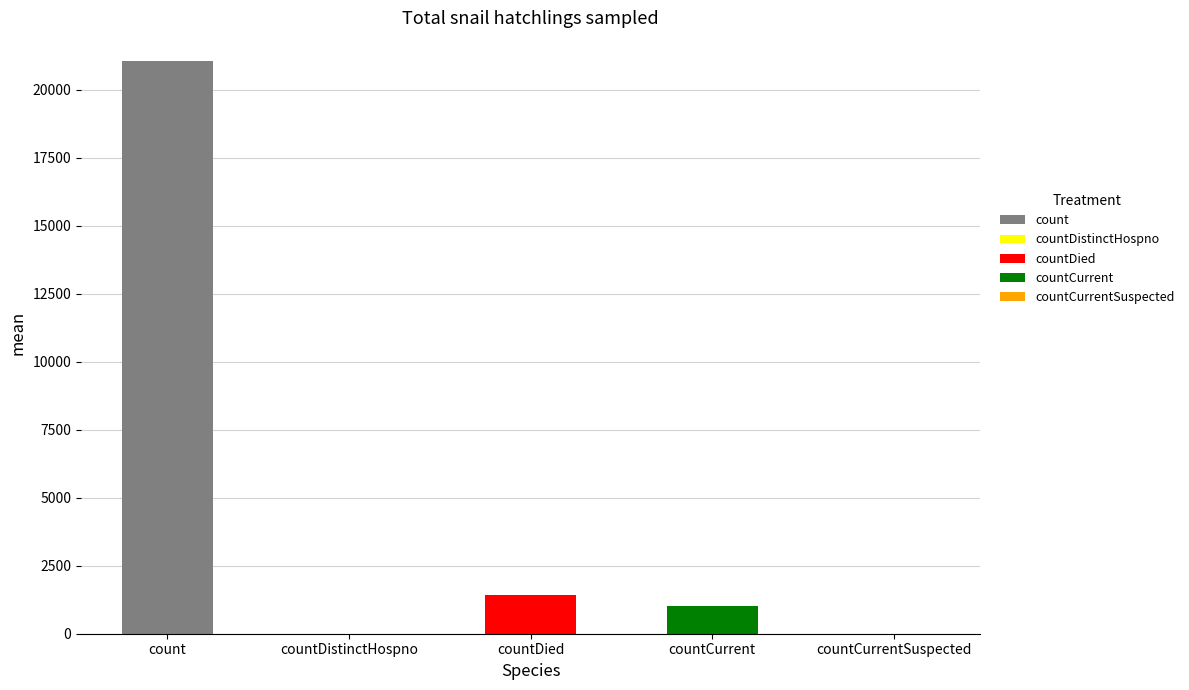

List the labels in order of value, smallest first.

countDistinctHospno, countCurrentSuspected, countCurrent, countDied, count